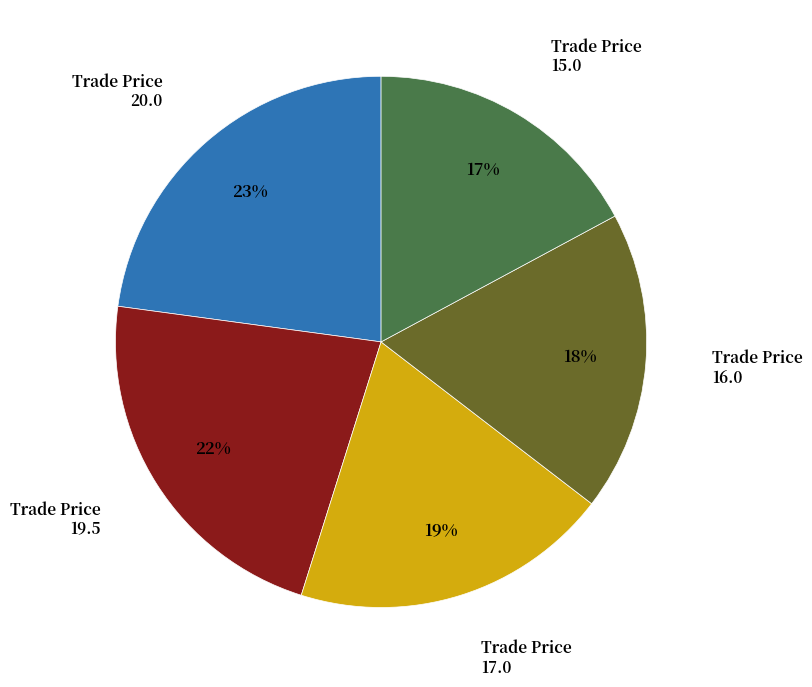

To the nearest percent, what is the difference between the largest and smallest slice percentages?

6%